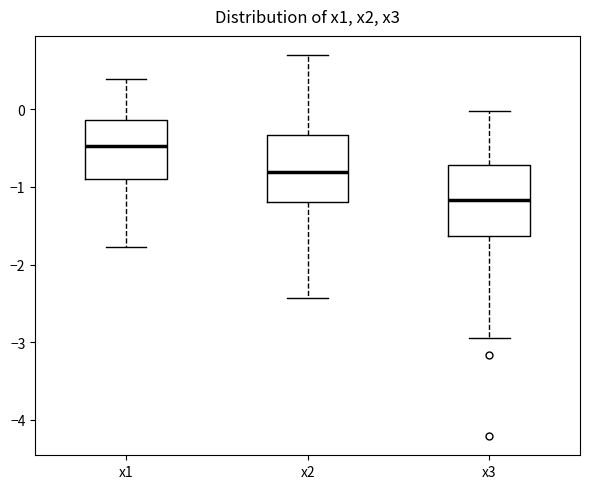

Which box has the lowest median line?

x3